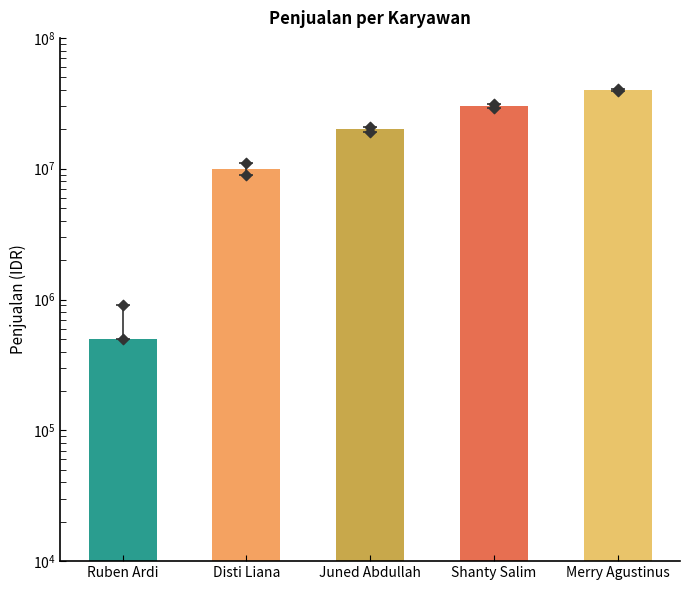

What is the change in value from Ruben Ardi to Merry Agustinus?

+39500000